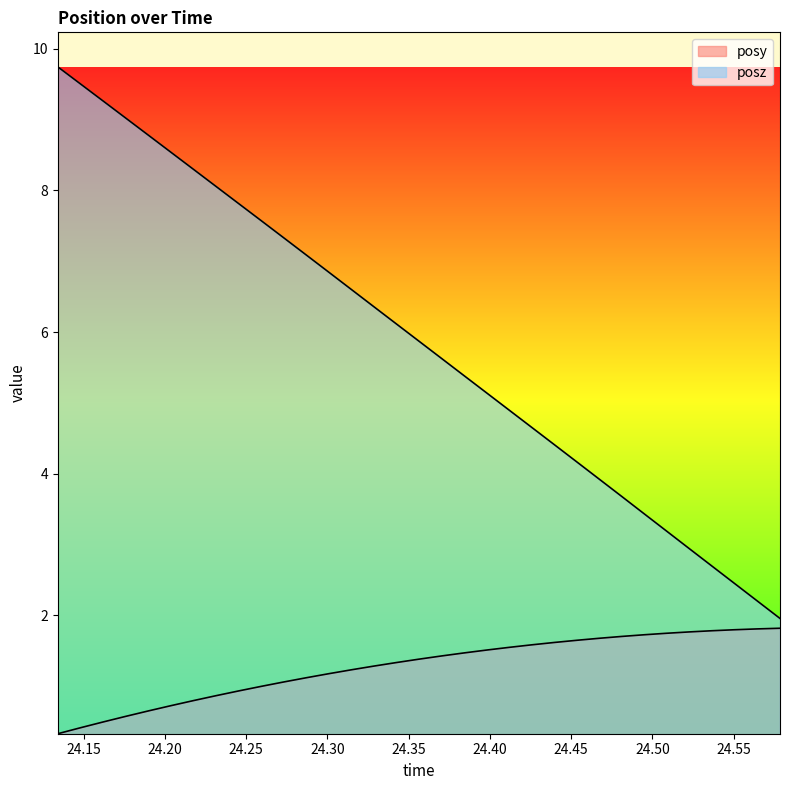

True or false: posz and posy intersect in this chart.

False